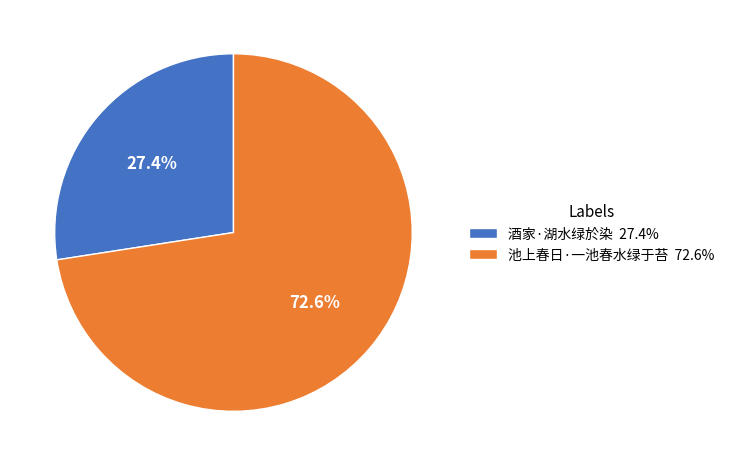

The 酒家·湖水绿於染 slice represents 27% of the pie. True or false?

True